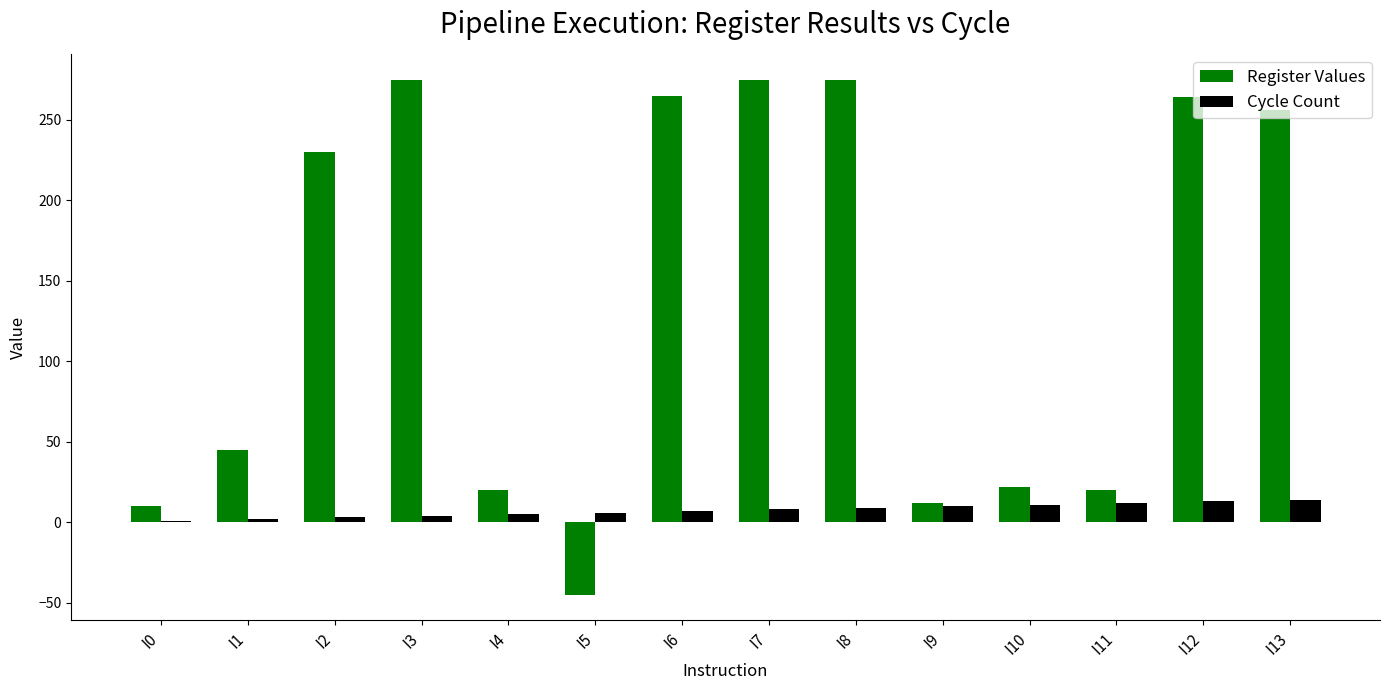

What is the sum of all Register Values values?

1924